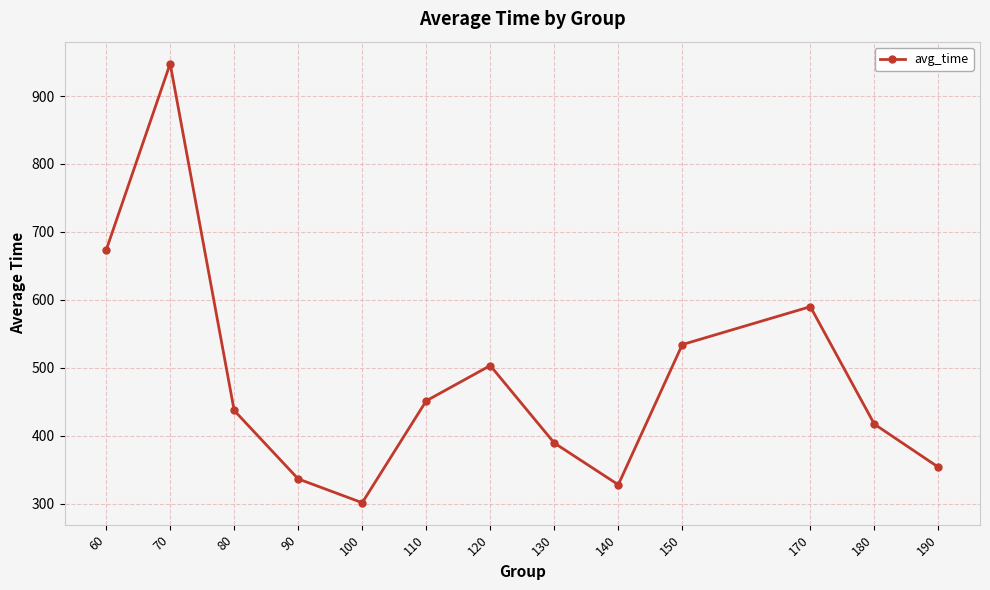

What is the sum of all values?

6263.4